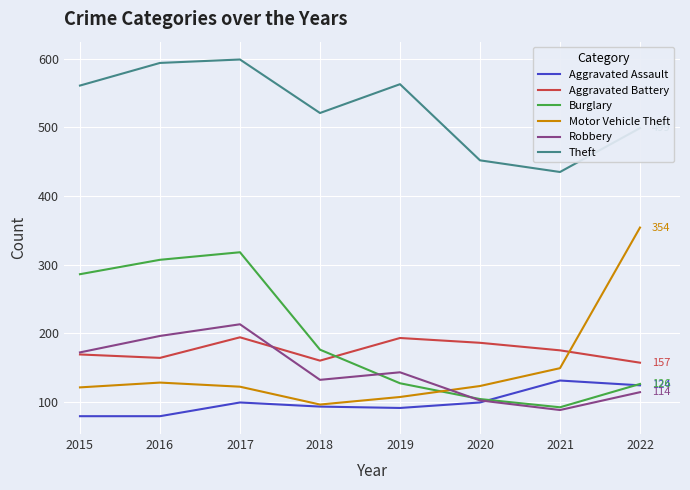

Rank the series by their maximum value, from lowest to highest.

Aggravated Assault, Aggravated Battery, Robbery, Burglary, Motor Vehicle Theft, Theft